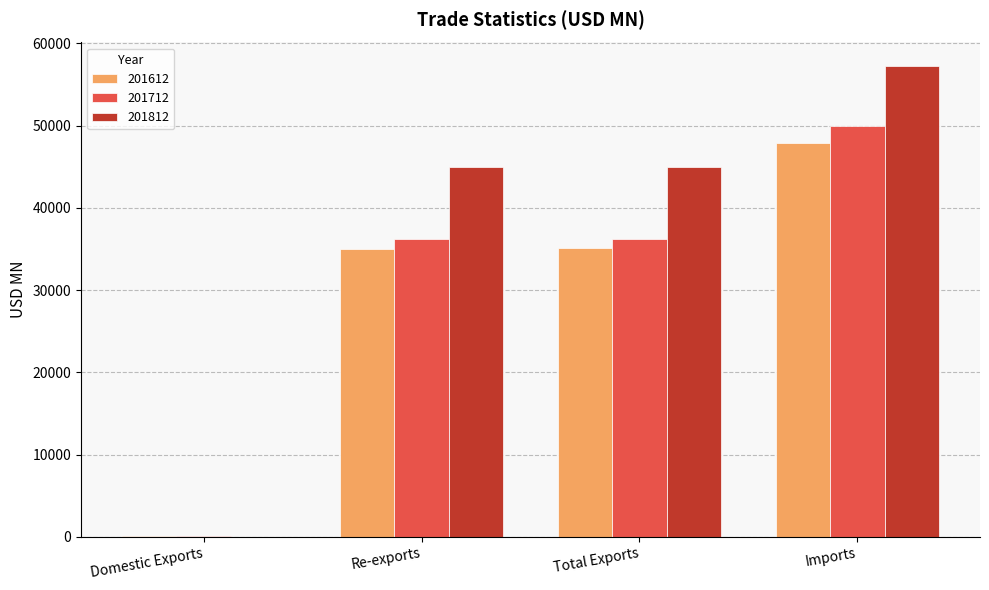

What is the maximum value for 201712?

50010.6